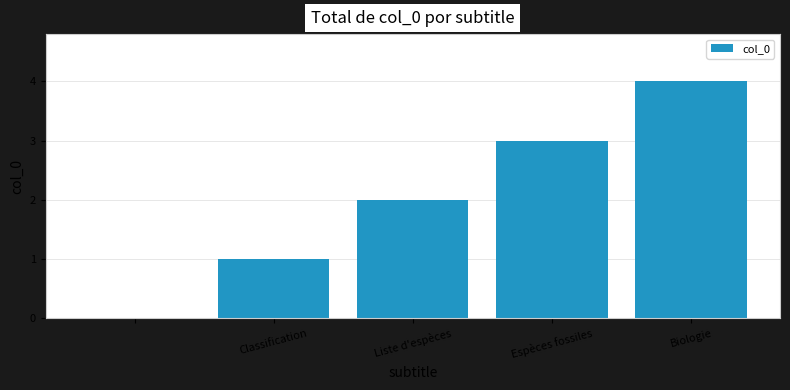

What is the greatest value displayed?

4